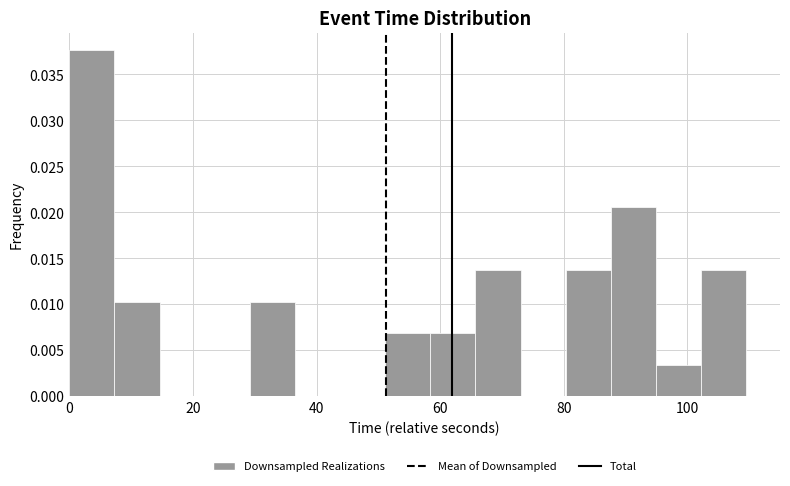

Read against the x-axis, roughly where is the centre of the tallest bar?

4